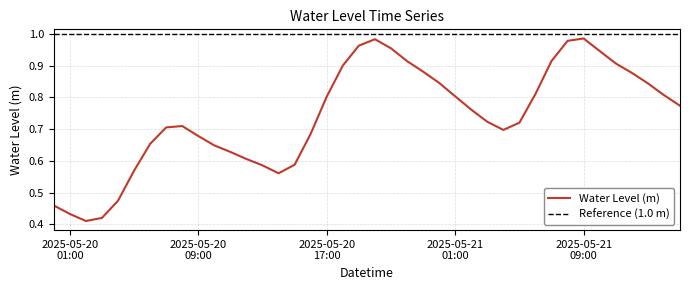

What position from the left is 2025-05-20 20:00:00?

21